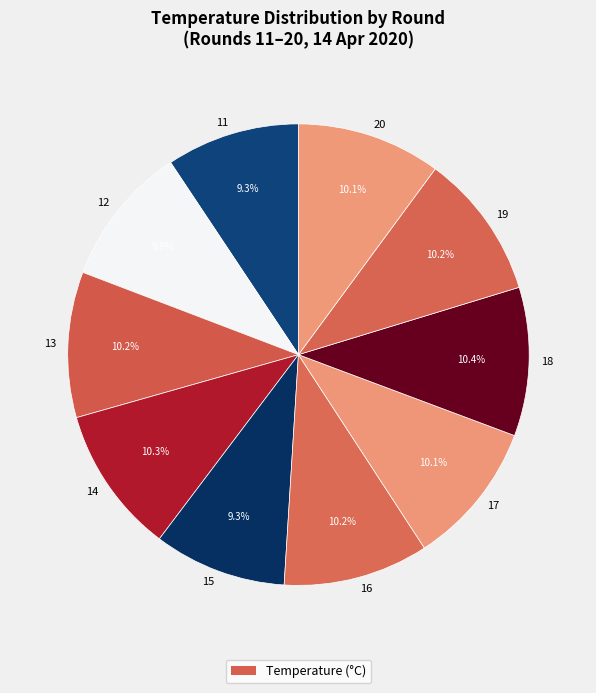

What percentage is the 18 slice, to the nearest percent?

10%